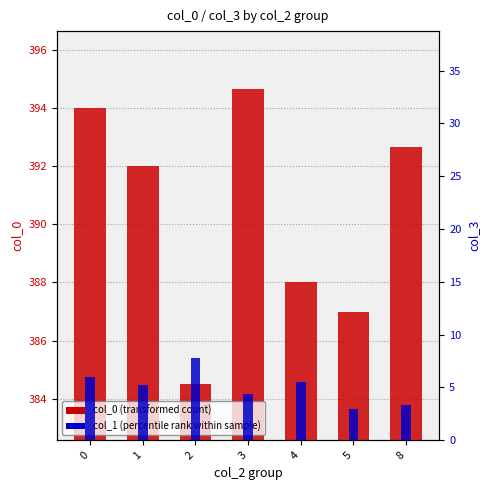

Are the bars horizontal?

No